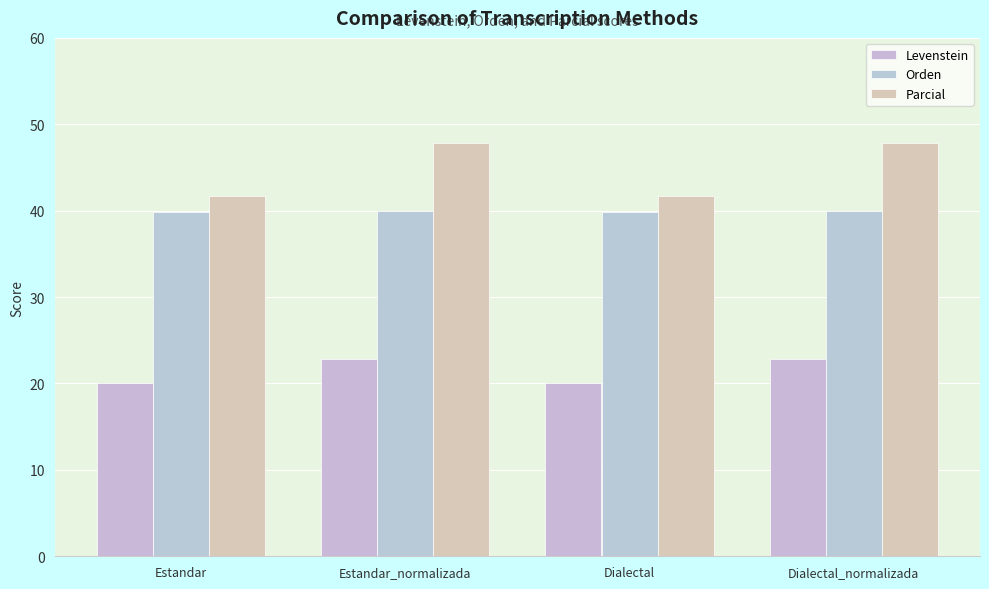

At Dialectal, list the series in order from smallest to largest.

Levenstein, Orden, Parcial